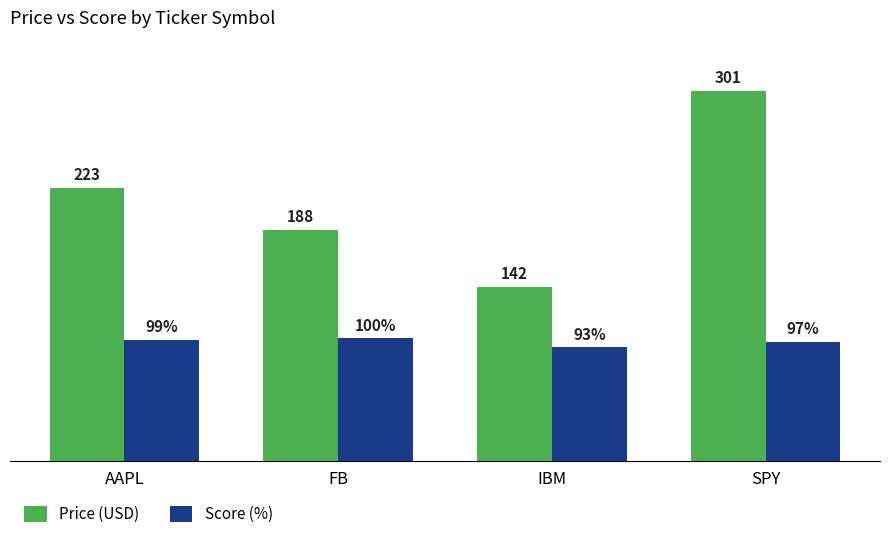

List the series in order of their overall mean, lowest first.

Score (%), Price (USD)